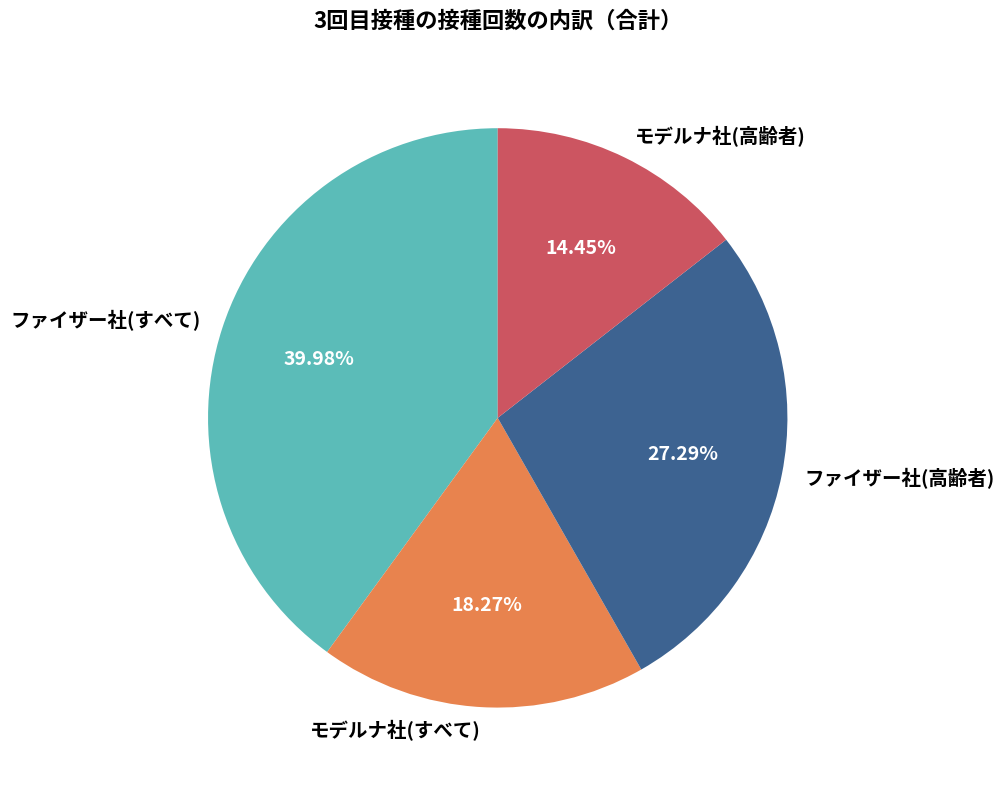

What is the ratio of the value at ファイザー社(すべて) to the value at ファイザー社(高齢者)?

1.5